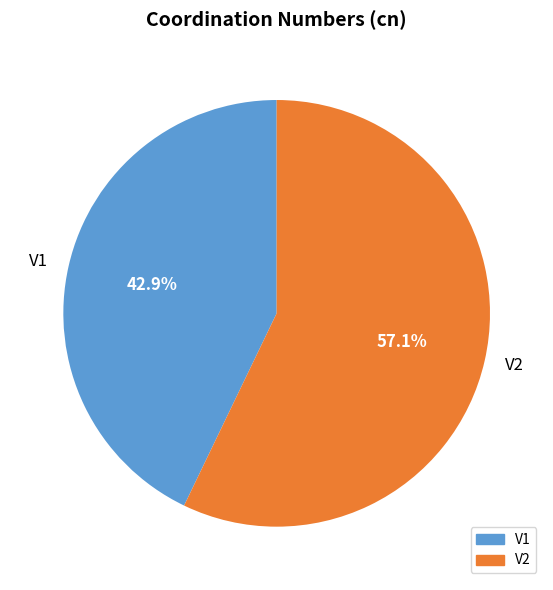

How many segments does this pie chart have?

2